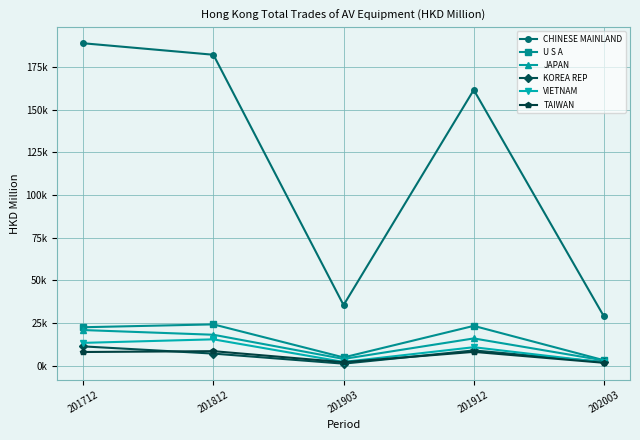

The value of VIETNAM at 201903 is 2236.8. True or false?

True